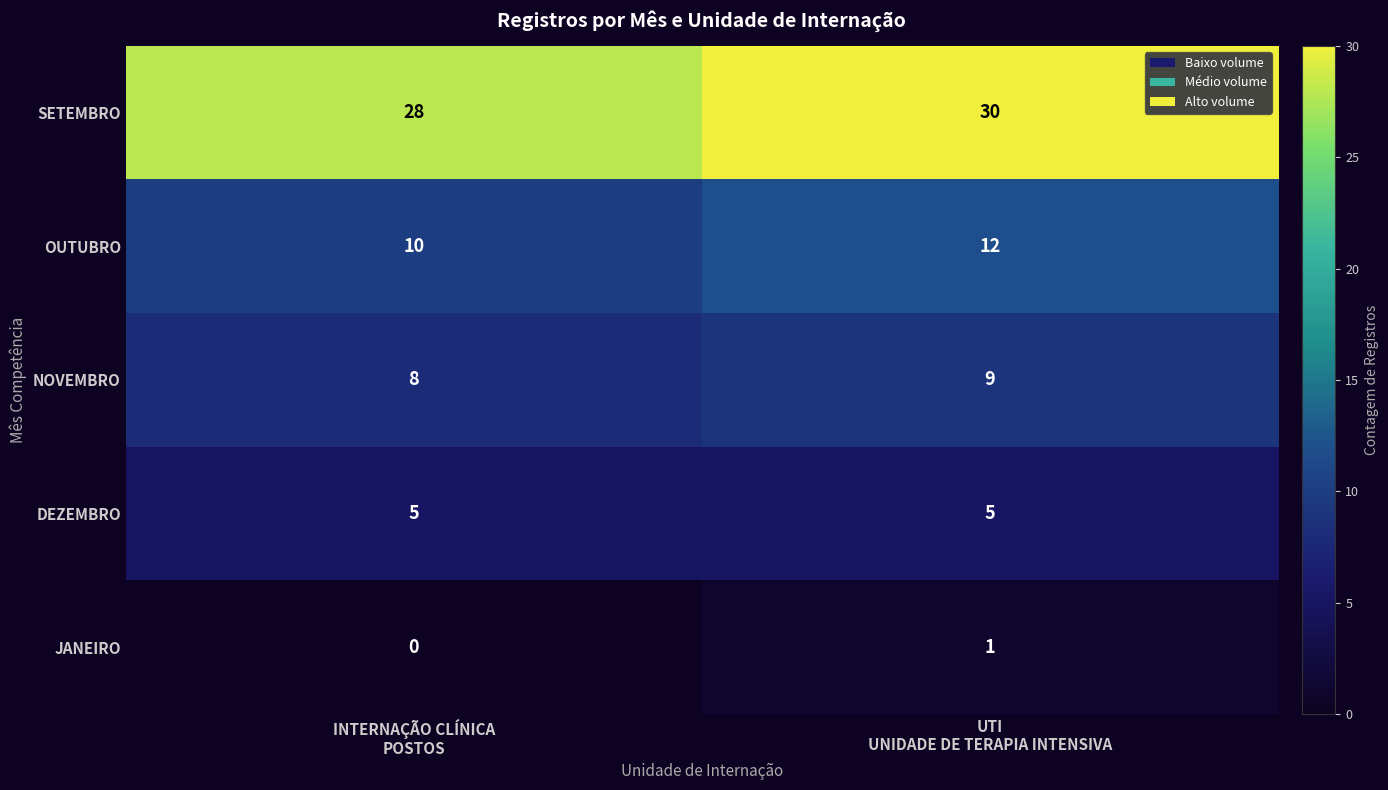

What is the greatest value displayed?

30